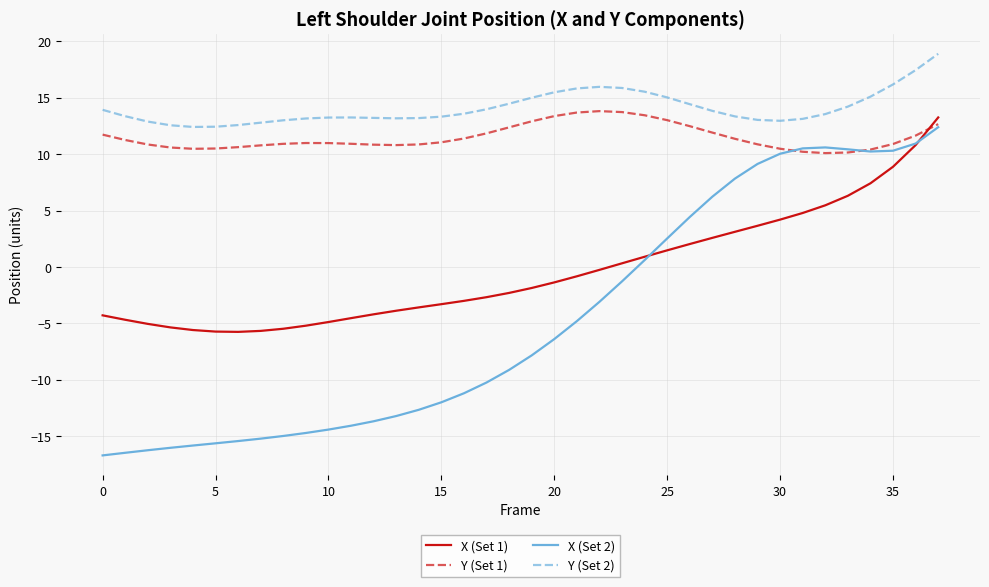

What is the difference between the second highest and minimum values in the Y (Set 1) series?

3.6